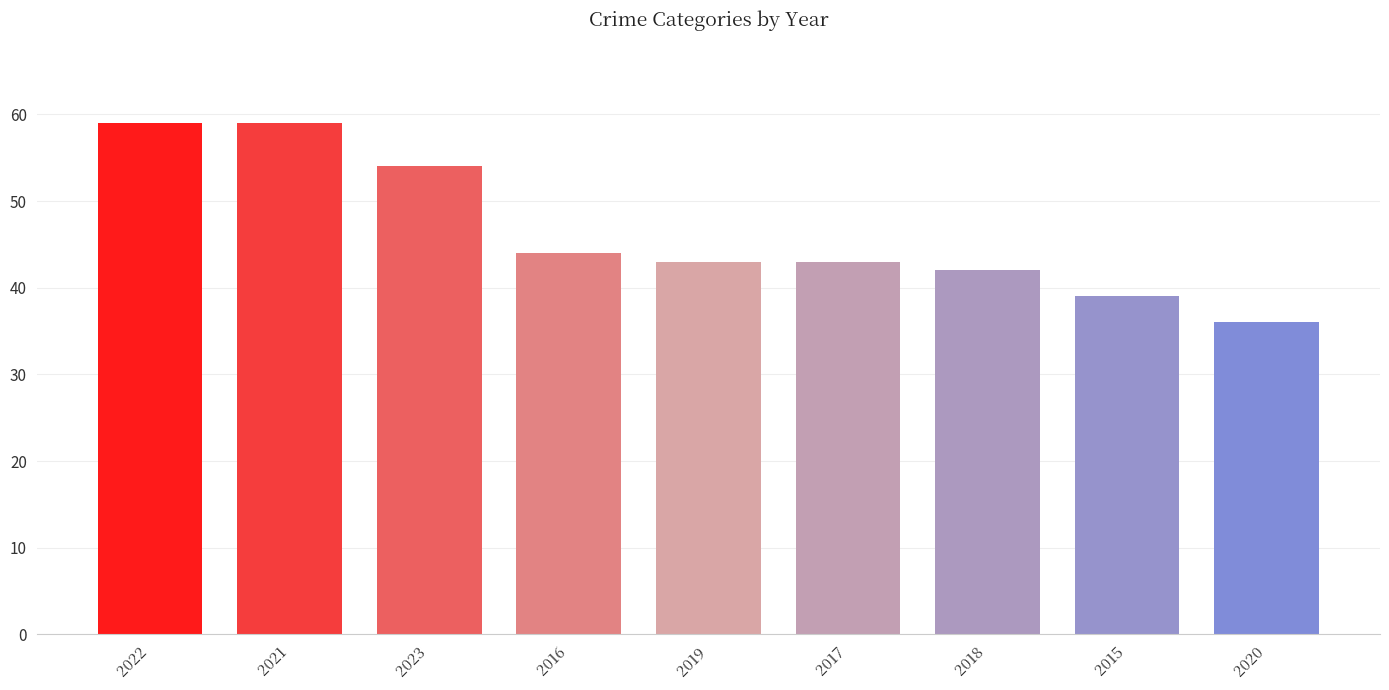

Reading right to left, what are all the values shown in this chart?

2020=36	2015=39	2018=42	2017=43	2019=43	2016=44	2023=54	2021=59	2022=59